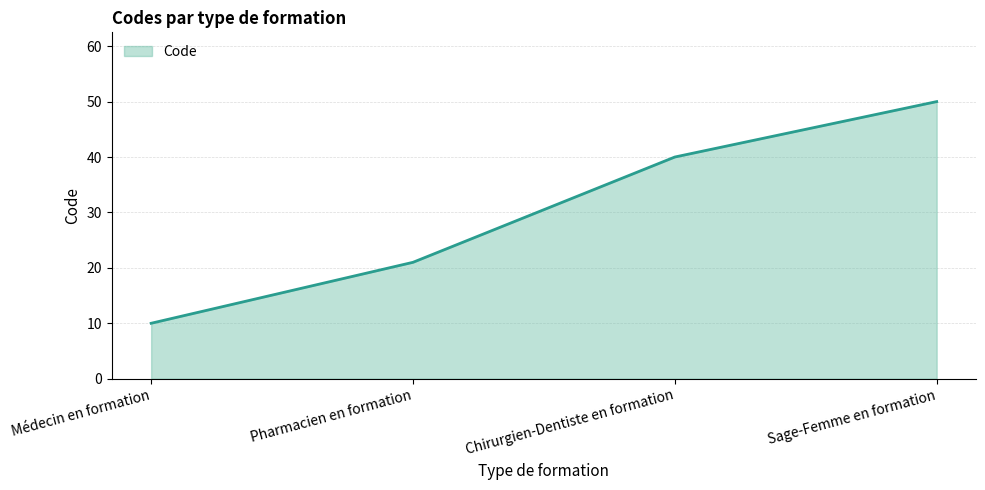

Which label corresponds to the smallest value in the chart?

Médecin en formation